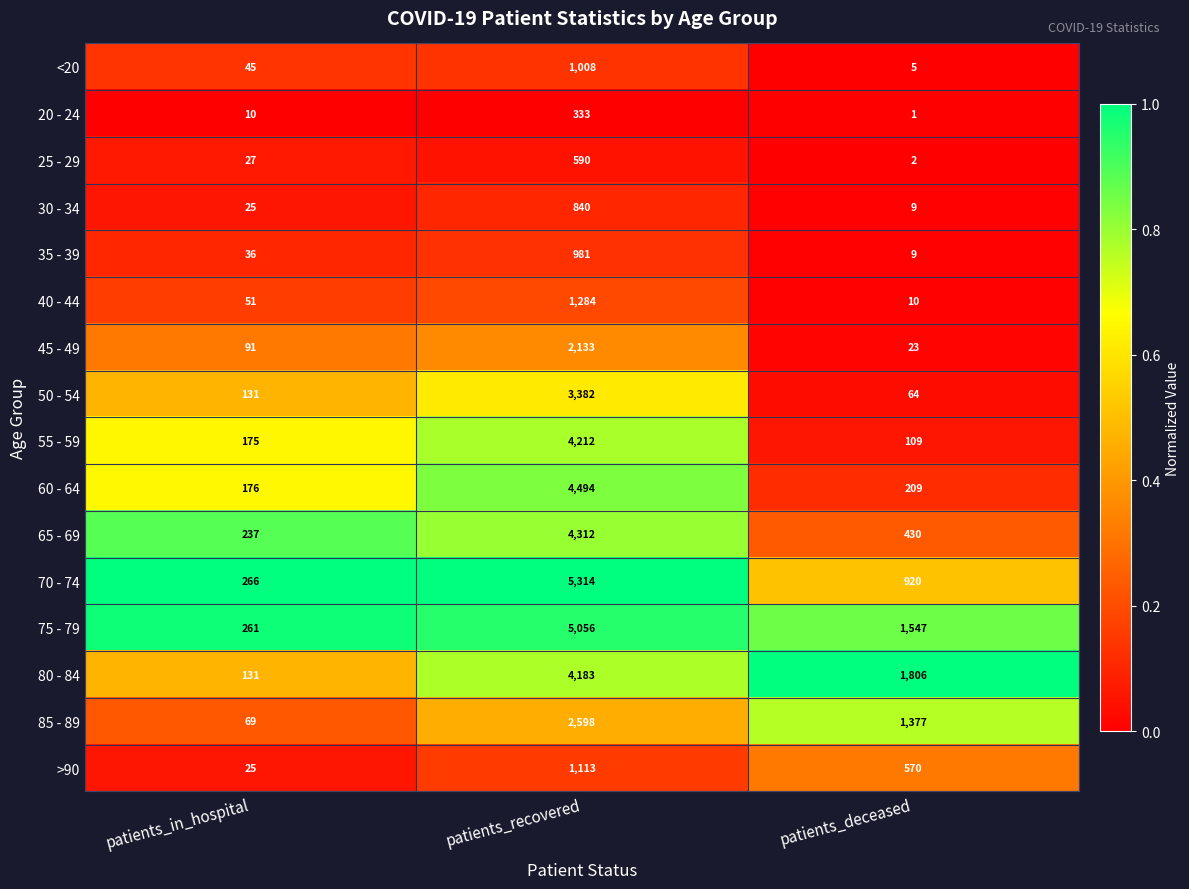

Which series has the widest spread of values?

70 - 74